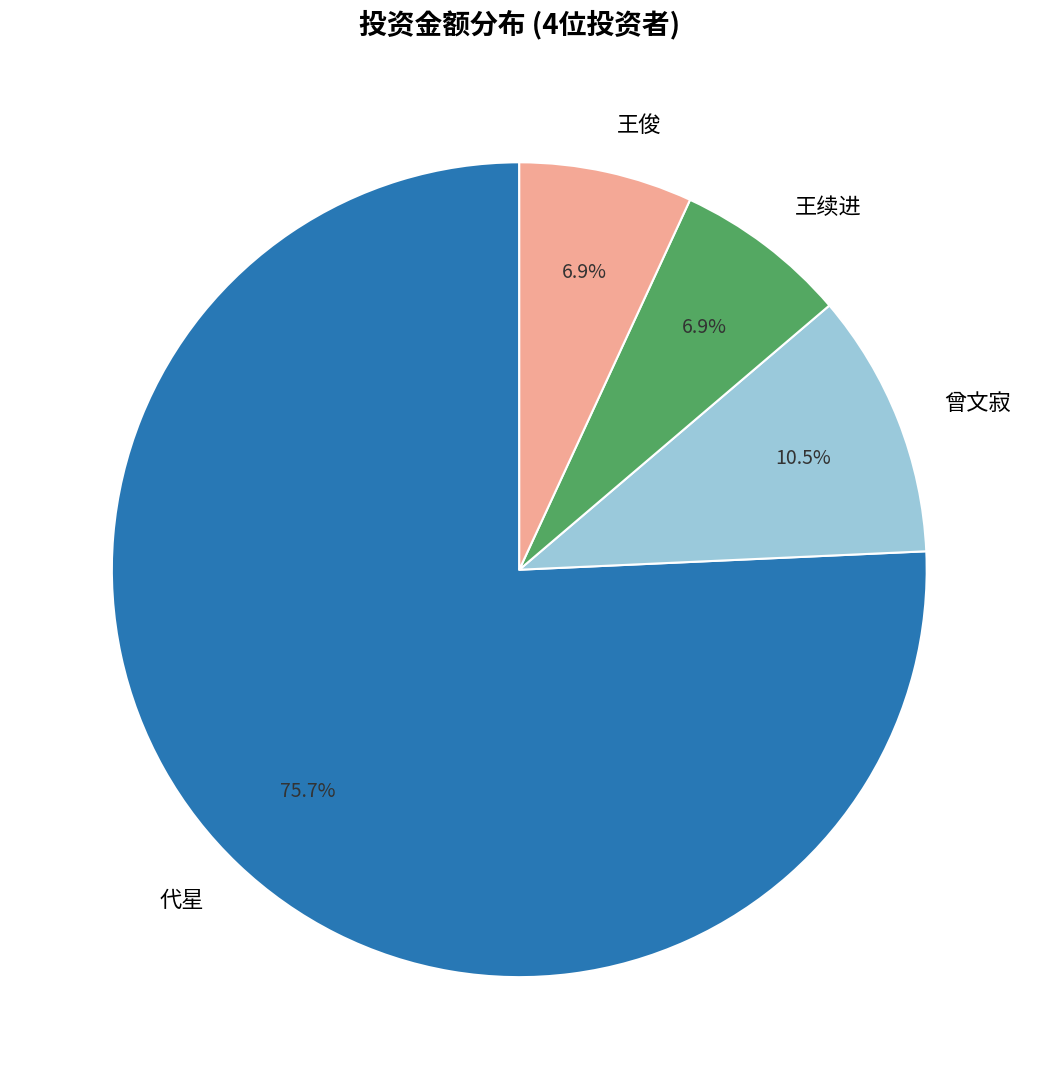

Do 王俊 and 王续进 together represent more than half of the pie?

No